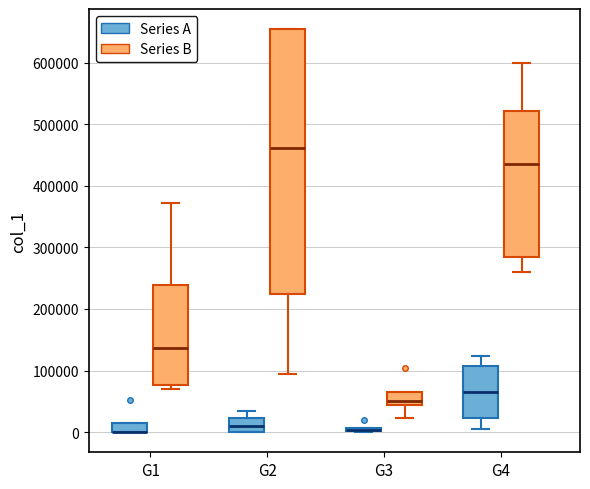

Where does the upper whisker of the box for G1 (Series B) end on the y-axis? The values are not printed on the chart, so give them approximately, as read against the axis.

370000